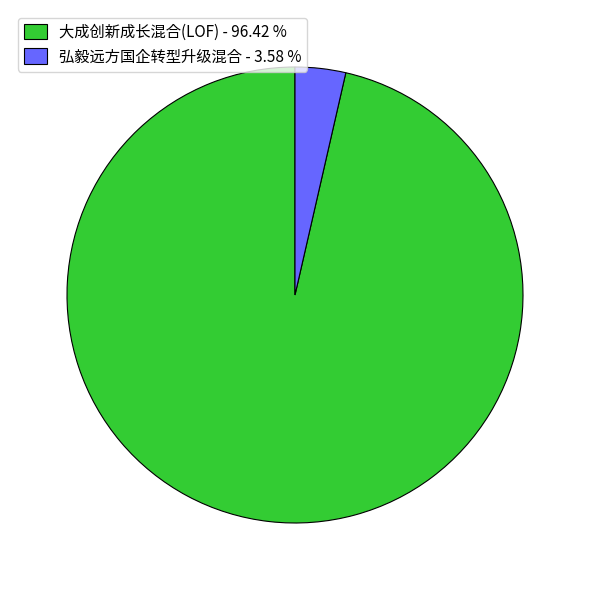

Which slice is the smallest?

弘毅远方国企转型升级混合